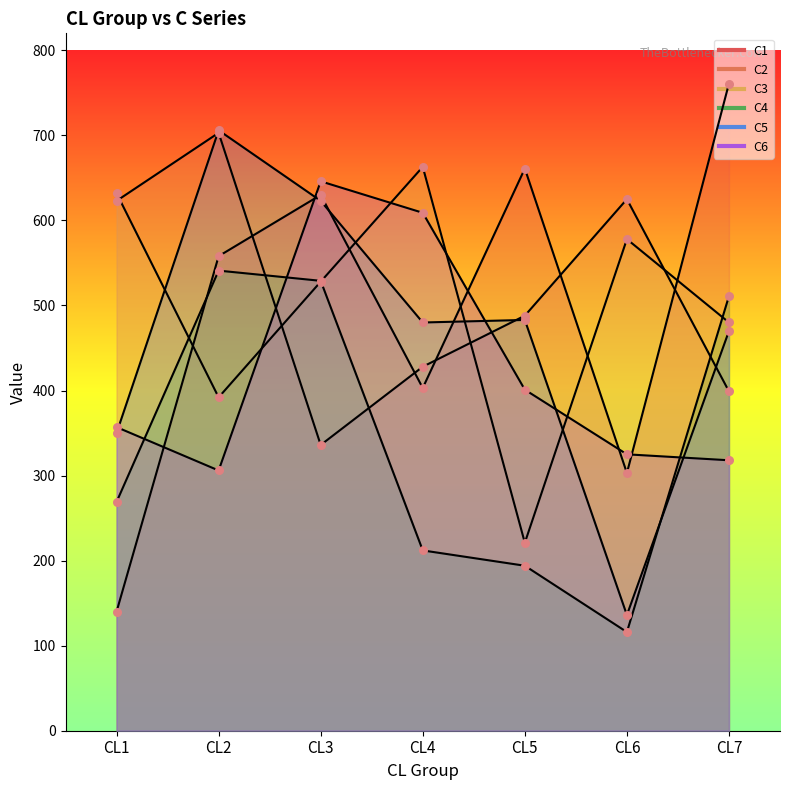

At which category is the sum across all series the highest?

CL3